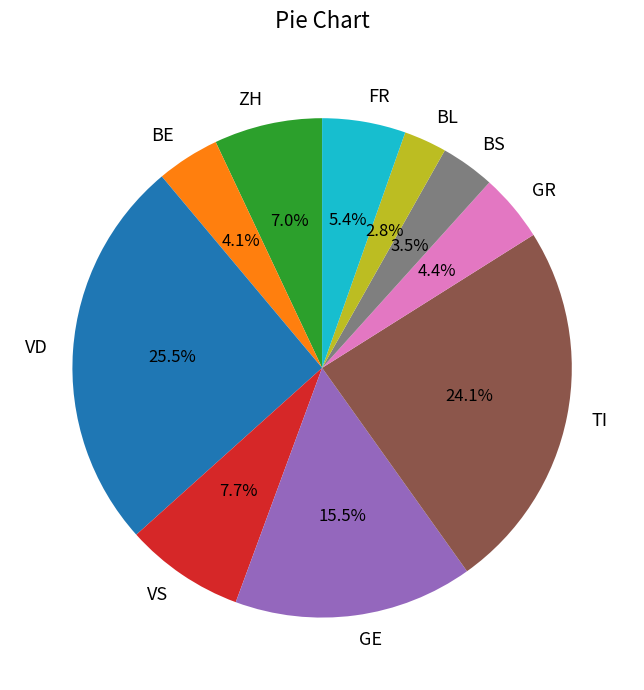

What is the ratio of the value at BS to the value at FR?

0.6